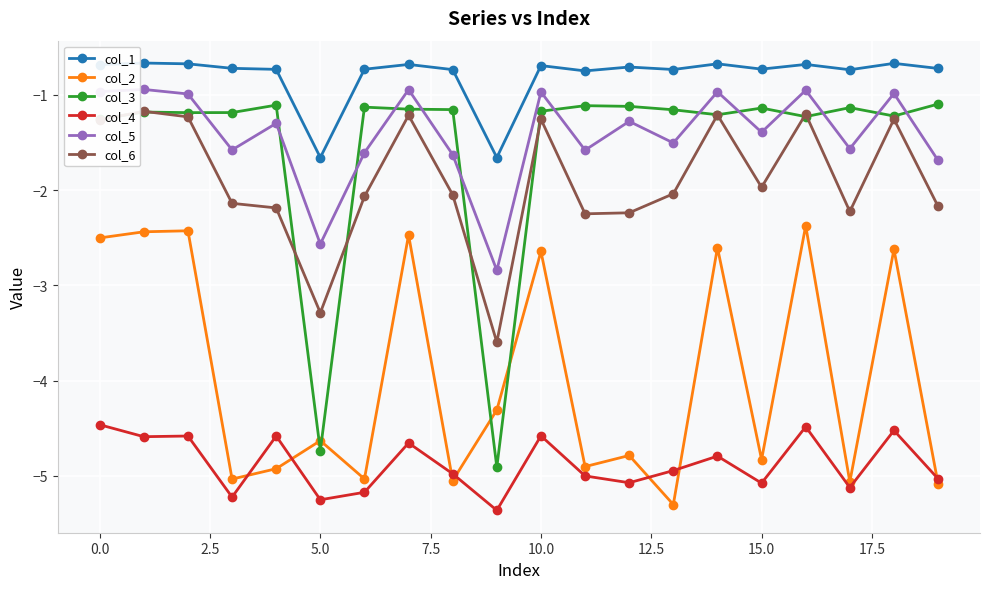

In col_6, how many points are lower than both neighbors (excluding endpoints)?

5